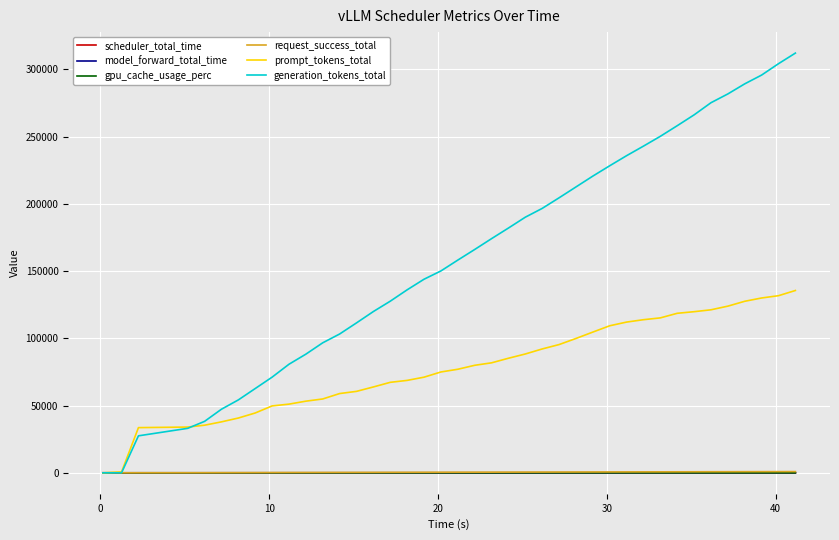

What is the greatest value displayed?

312178.0